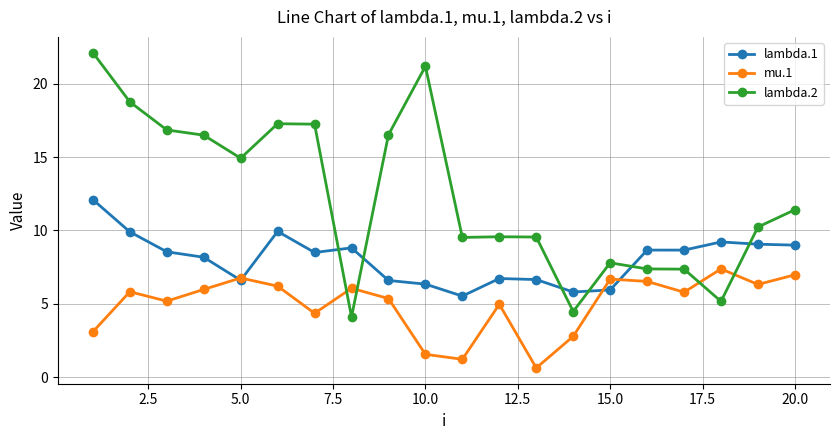

What is the smallest value displayed?

0.6